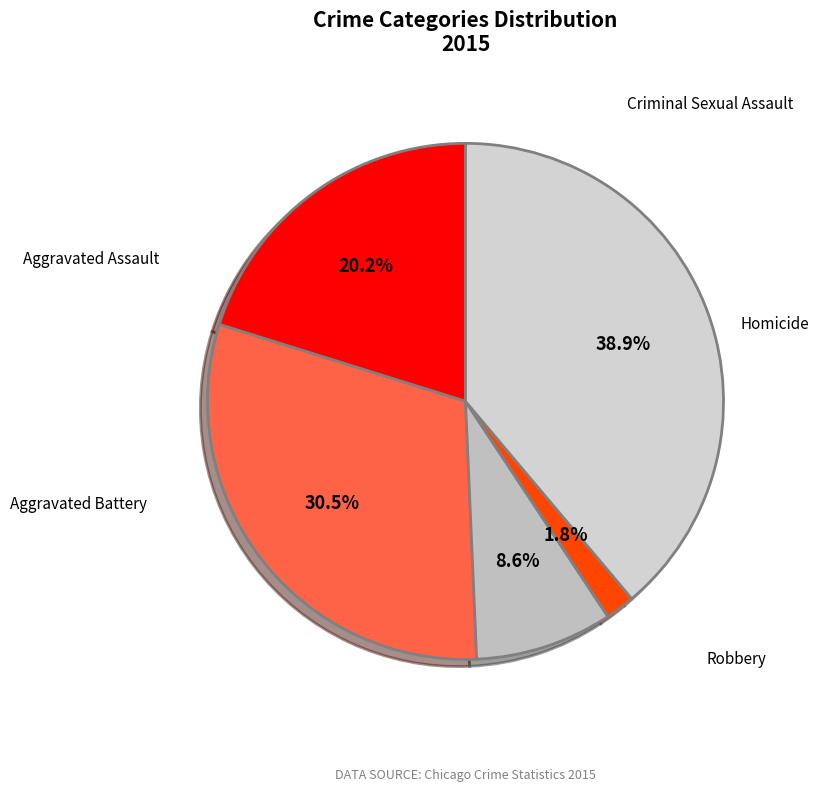

To the nearest percent, what is the difference between the largest and smallest slice percentages?

37%